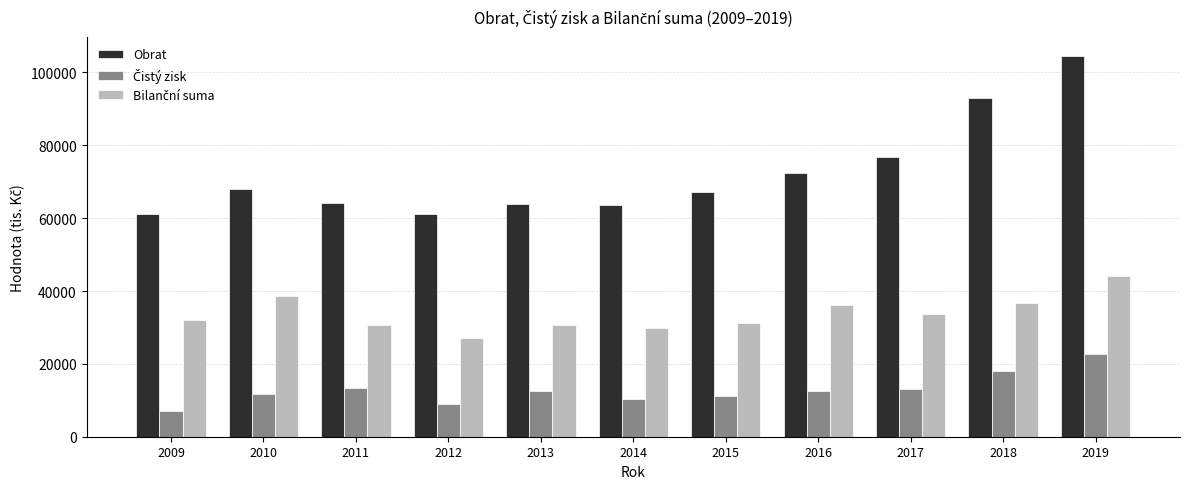

What is the difference between the maximum and minimum values in the Obrat series?

43289